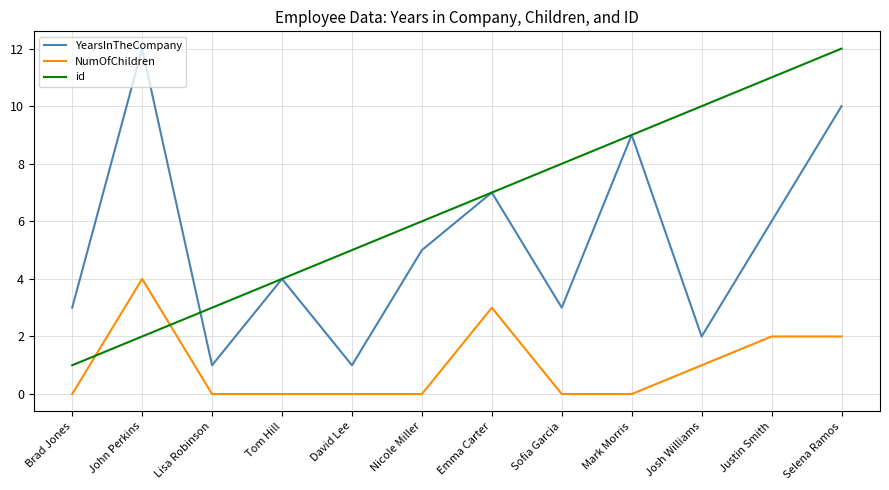

At which category does YearsInTheCompany reach its first local peak?

John Perkins